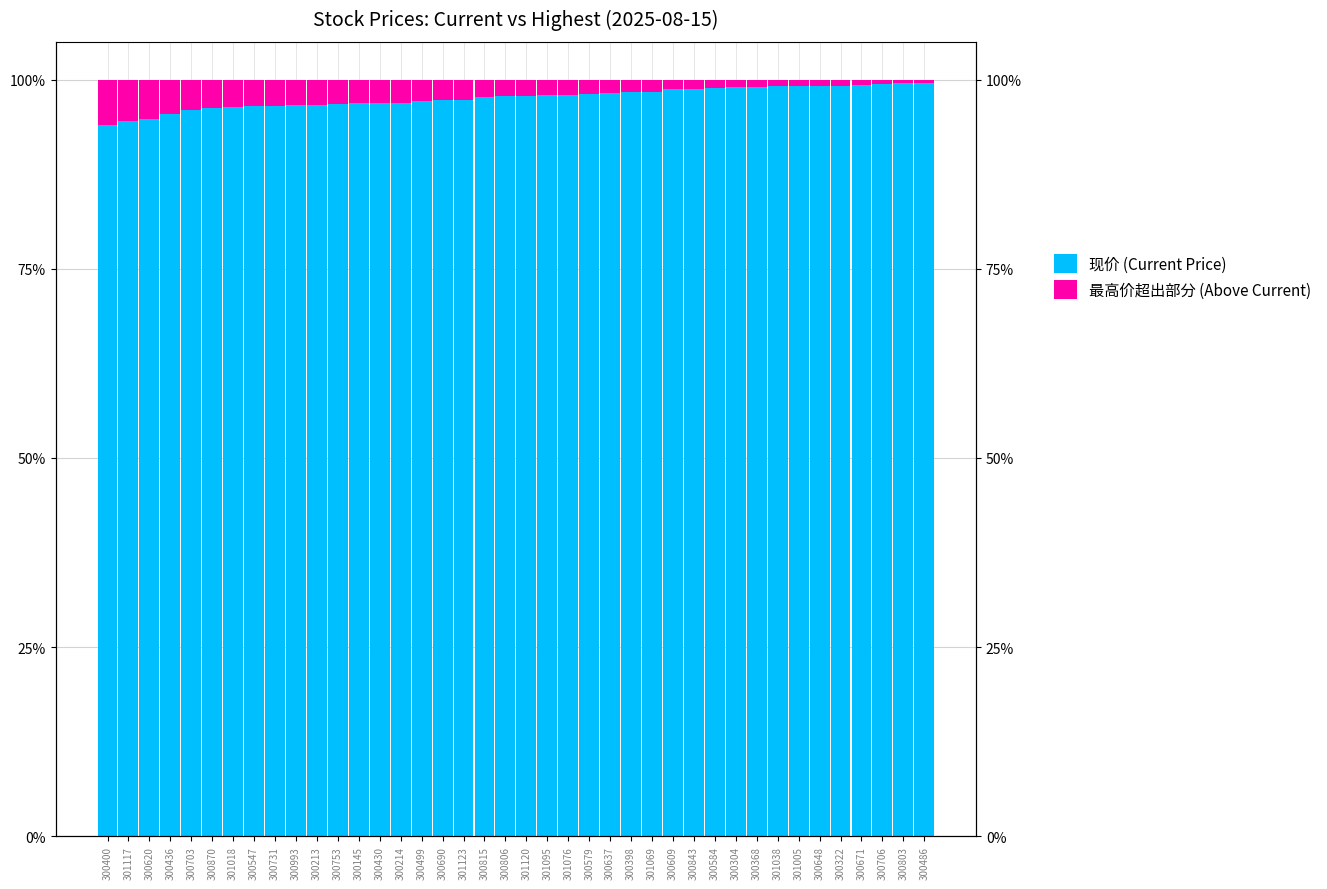

What is the total value across all series at 300690?

100.0